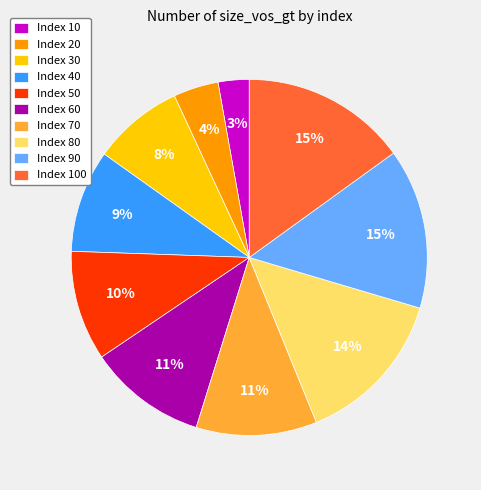

True or false: Index 10 accounts for 3% of the total.

True